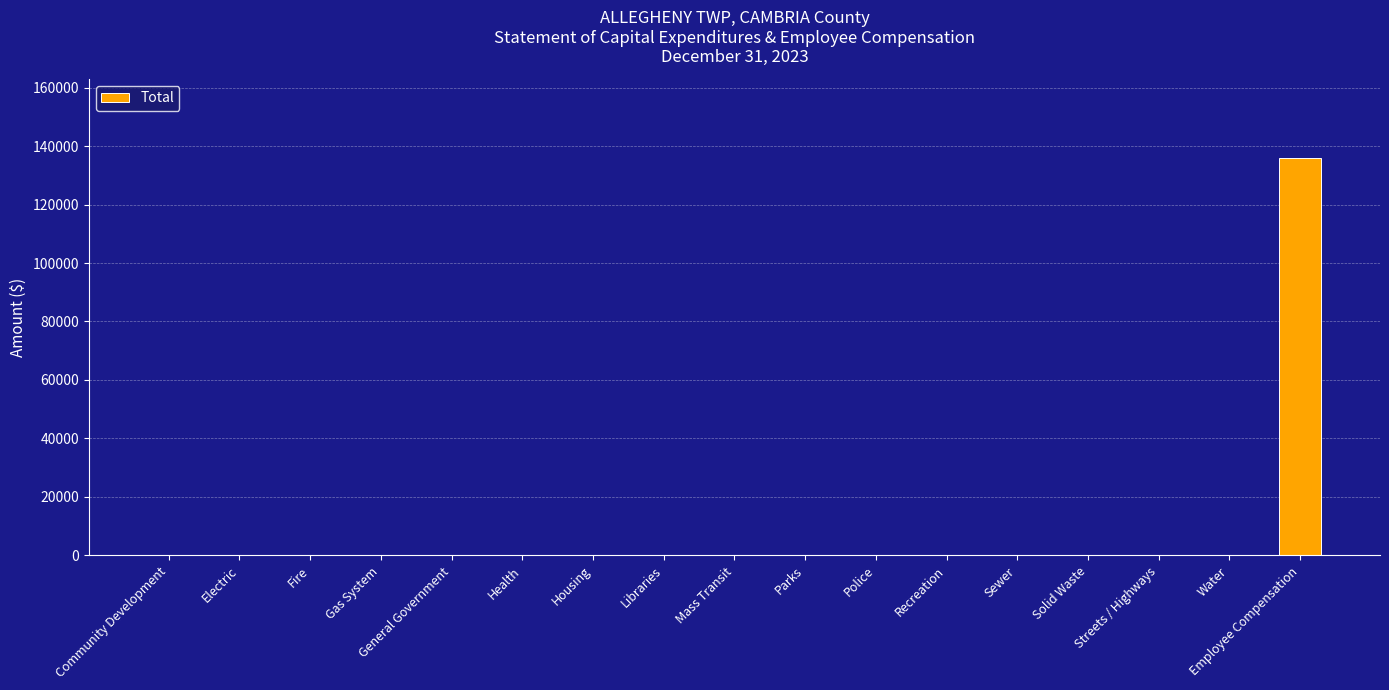

What is the greatest value displayed?

135830